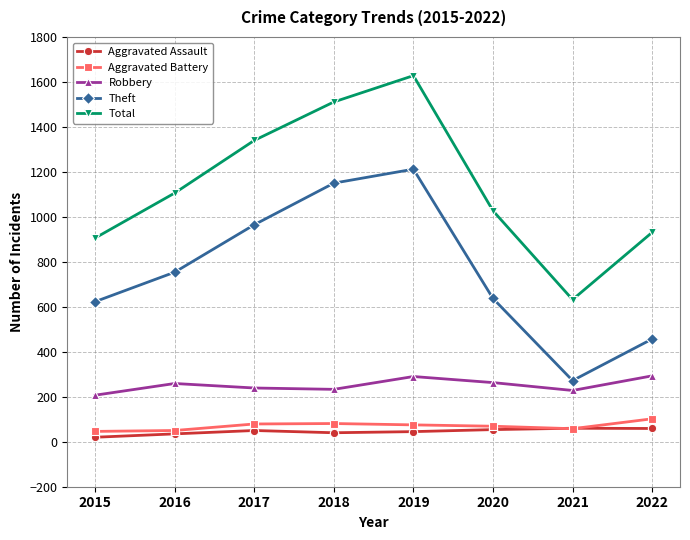

True or false: Aggravated Assault has more than 0 interior local peaks.

True